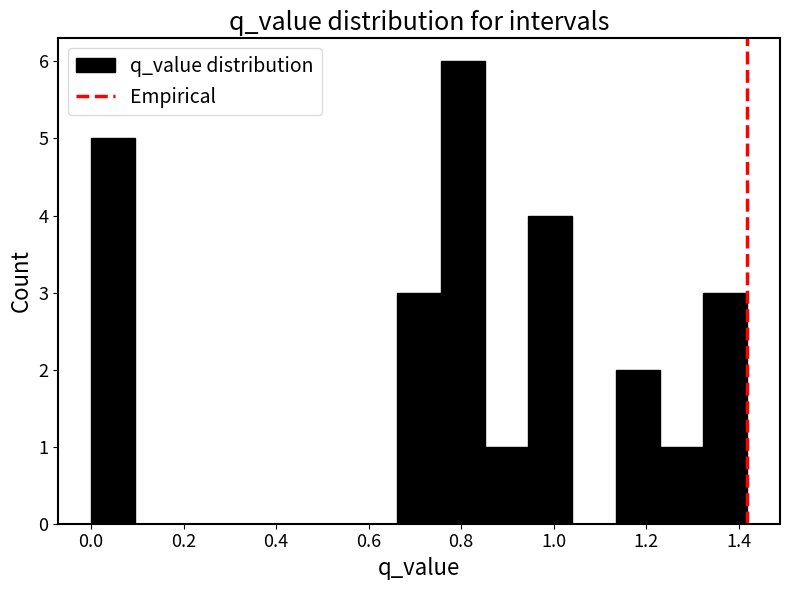

Reading left to right, list every bar in this chart as the range it spans on the x-axis followed by its height. Neither the bar edges nor the heights are printed on the chart, so give them approximately, as read against the axes.

0.00 to 0.10: 5
0.10 to 0.18: 0
0.18 to 0.28: 0
0.28 to 0.38: 0
0.38 to 0.48: 0
0.48 to 0.56: 0
0.56 to 0.66: 0
0.66 to 0.76: 3
0.76 to 0.86: 6
0.86 to 0.94: 1
0.94 to 1.04: 4
1.04 to 1.14: 0
1.14 to 1.22: 2
1.22 to 1.32: 1
1.32 to 1.42: 3